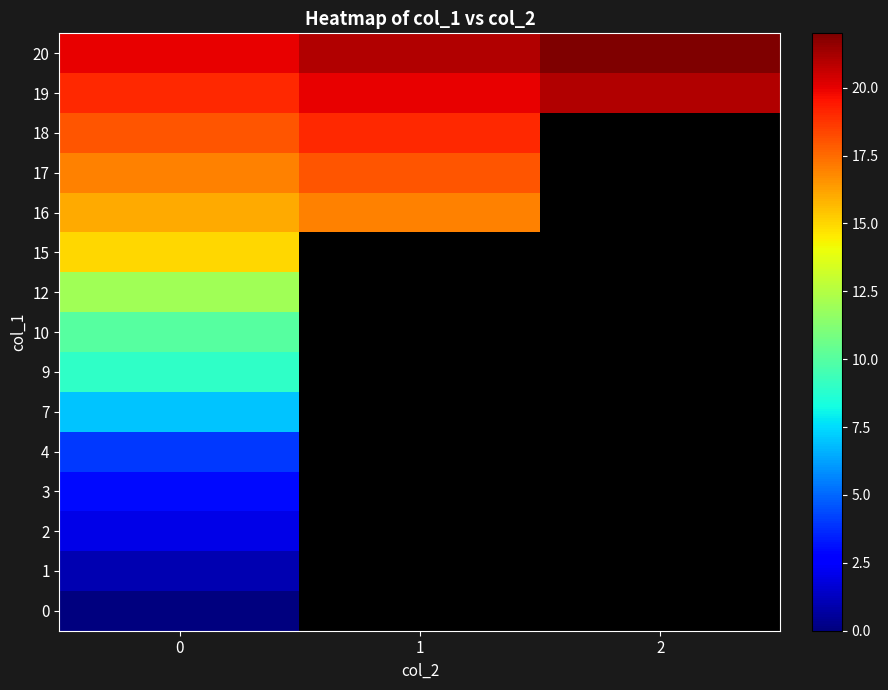

At how many categories does at least one series exceed 6?

3